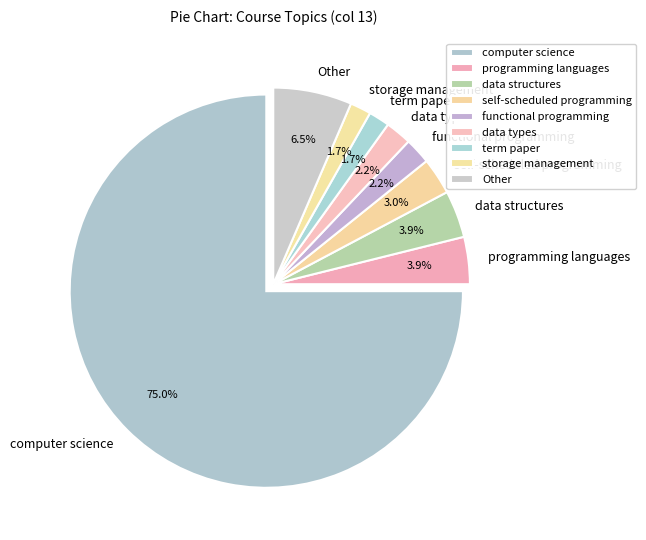

To the nearest percent, what is the difference between the largest and smallest slice percentages?

73%